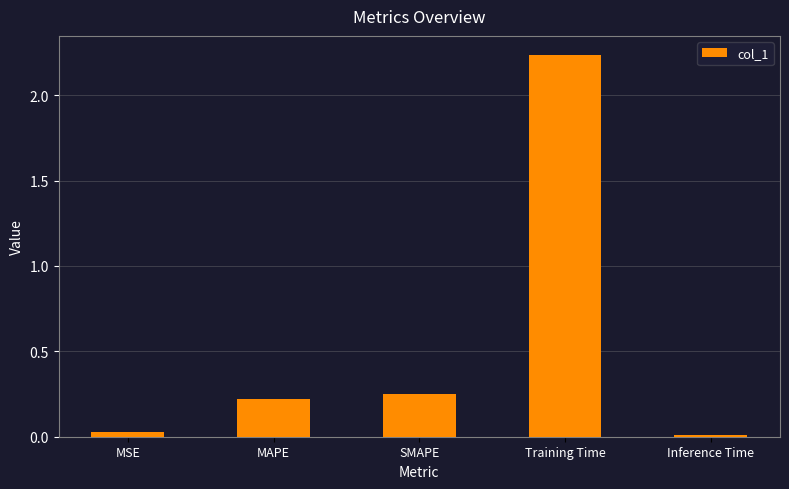

What is the label of the 2nd bar from the left?

MAPE